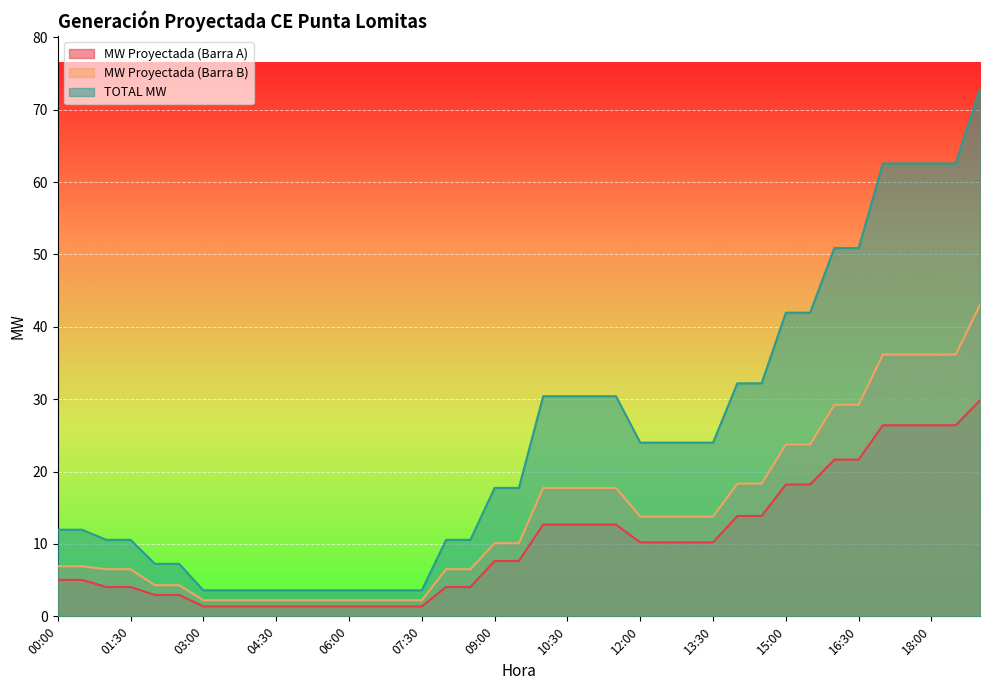

What is the highest value of the TOTAL MW series?

72.9